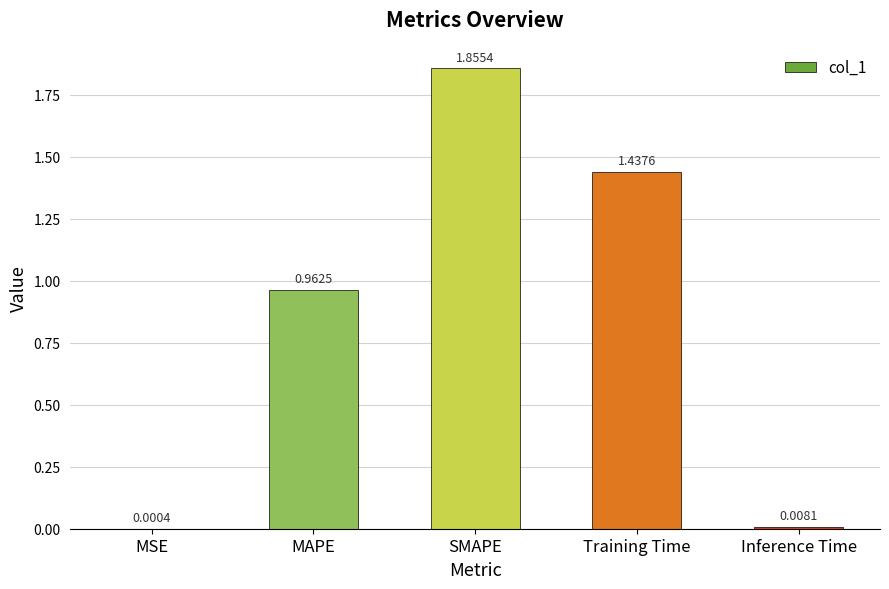

Is it true that the value at SMAPE is 1.0?

False